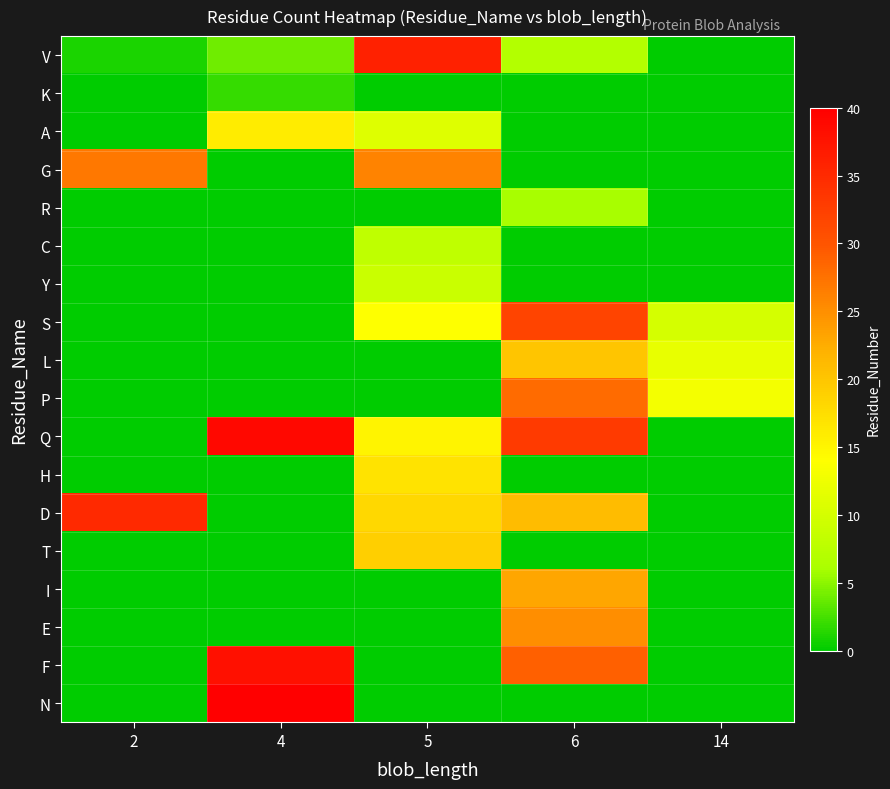

Which series has the widest spread of values?

N